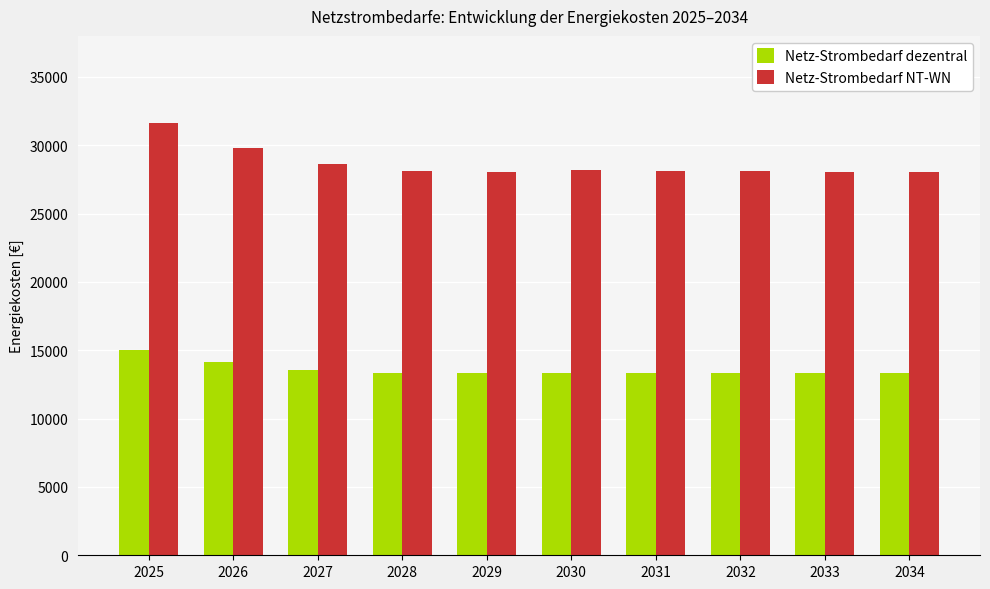

What is the spread (max minus min) of values at 2034?

14741.9